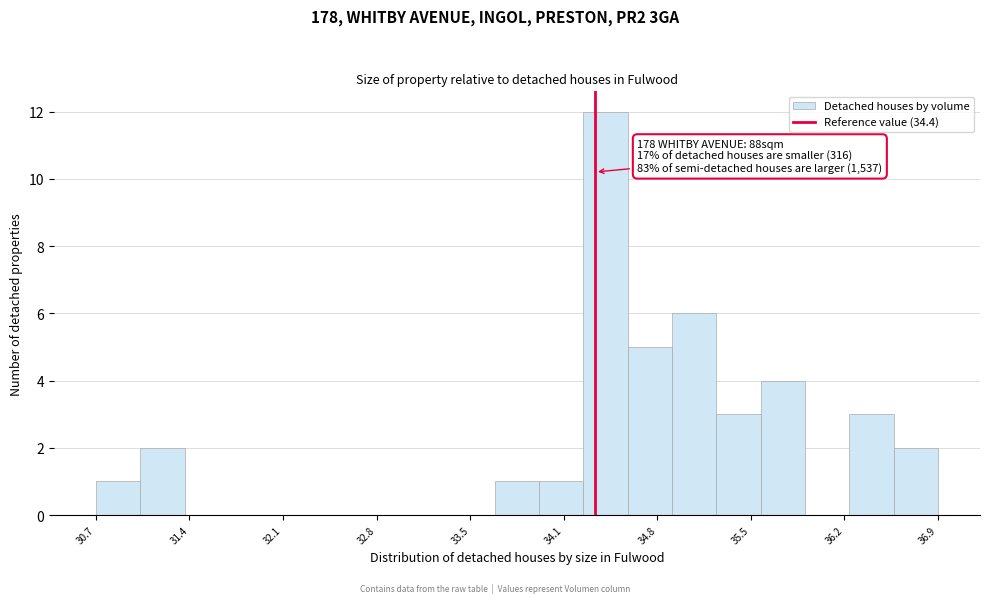

Around what value on the x-axis is the tallest bar? Give the approximate position of its centre, as read against the axis.

34.4